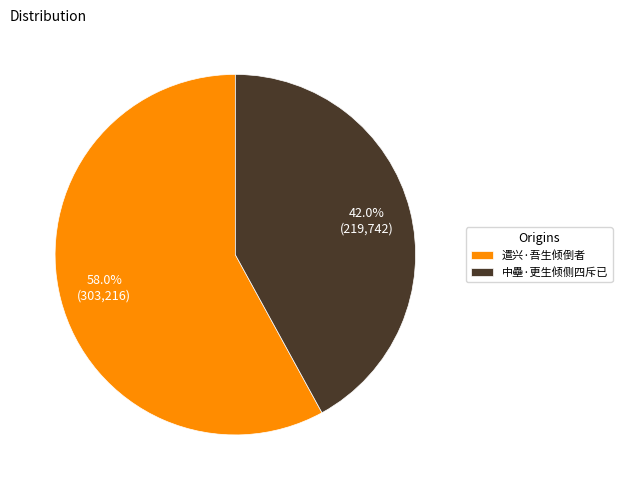

Approximately how many times larger is the value at 中壘·更生倾侧四斥已 compared to 遣兴·吾生倾倒者?

0.7